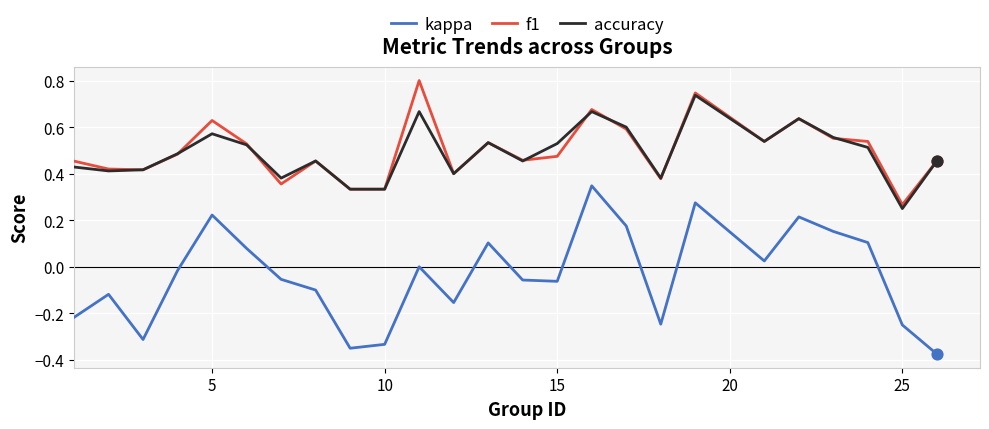

True or false: kappa and f1 intersect in this chart.

False